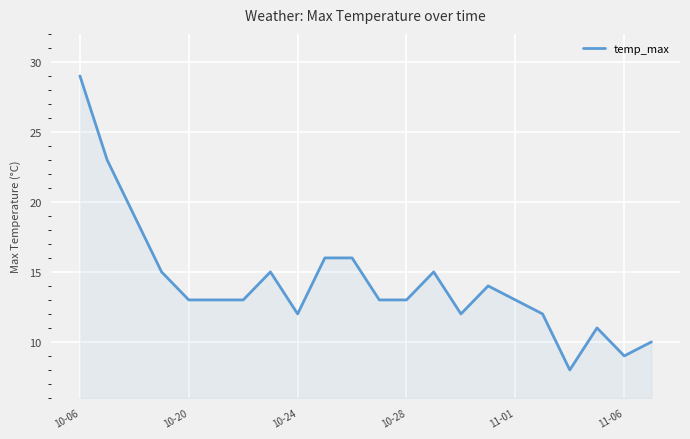

True or false: the data has more than 0 interior local peaks.

True